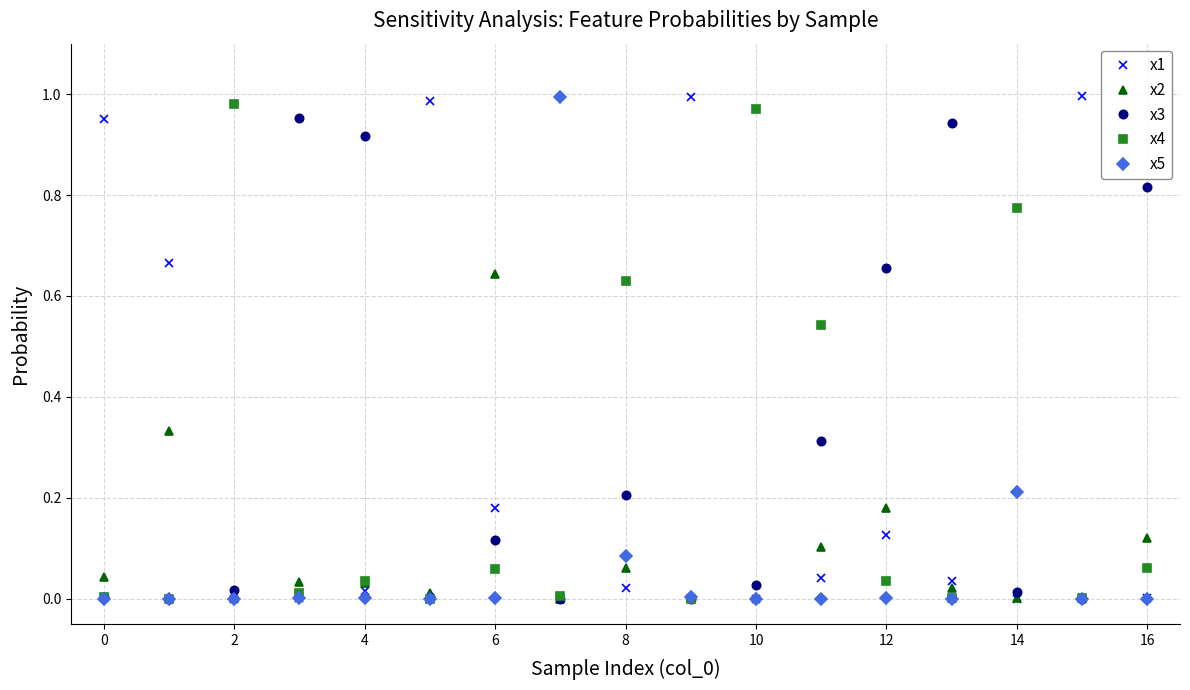

True or false: x4 has more than 0 interior local peaks.

True